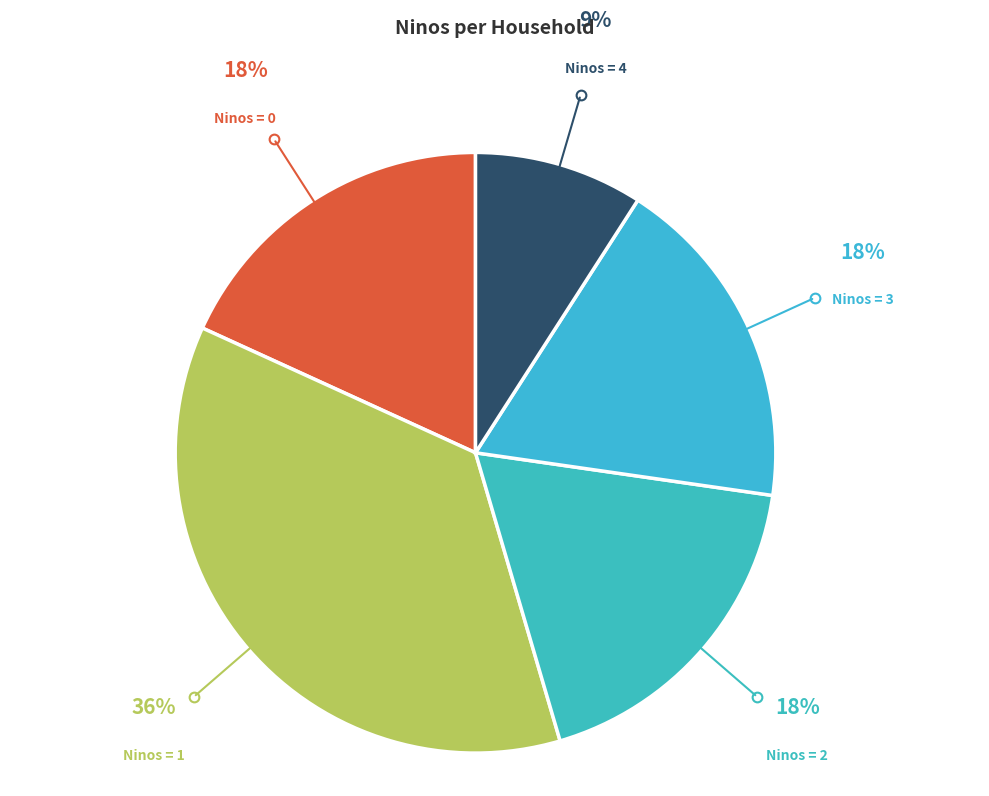

Is Ninos = 1 the majority of the pie?

No